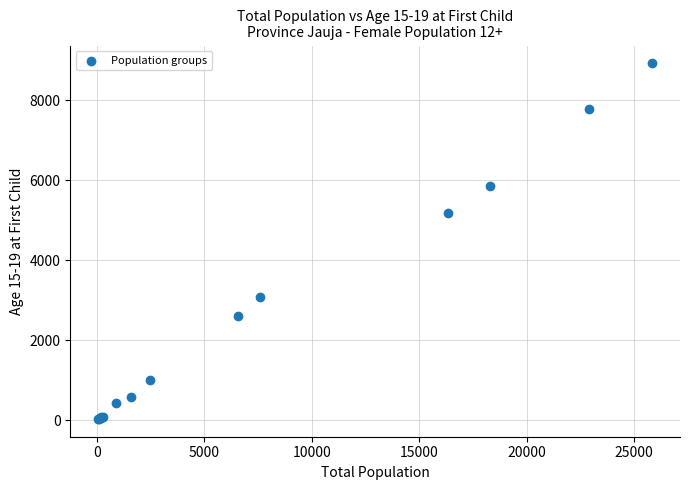

What Y value in the scatter plot is closest to 4477?

5184